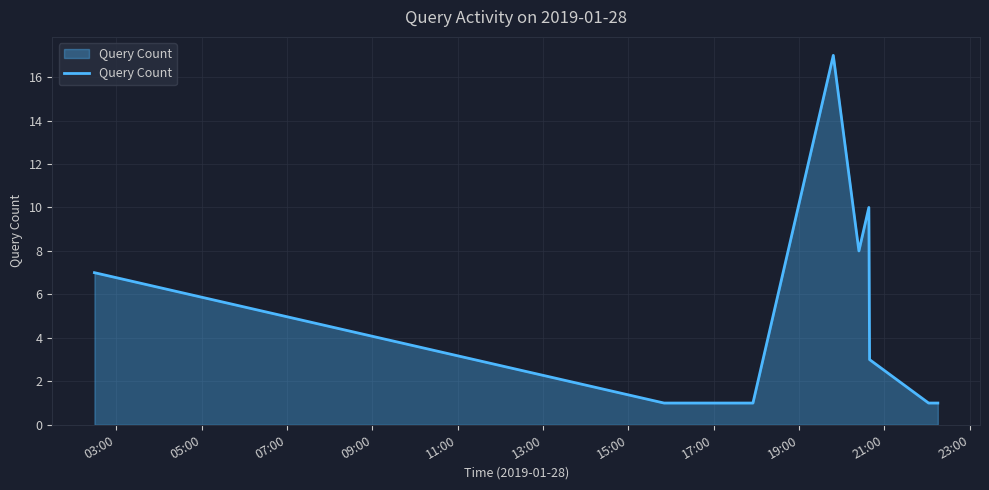

How many distinct data groups are displayed?

1